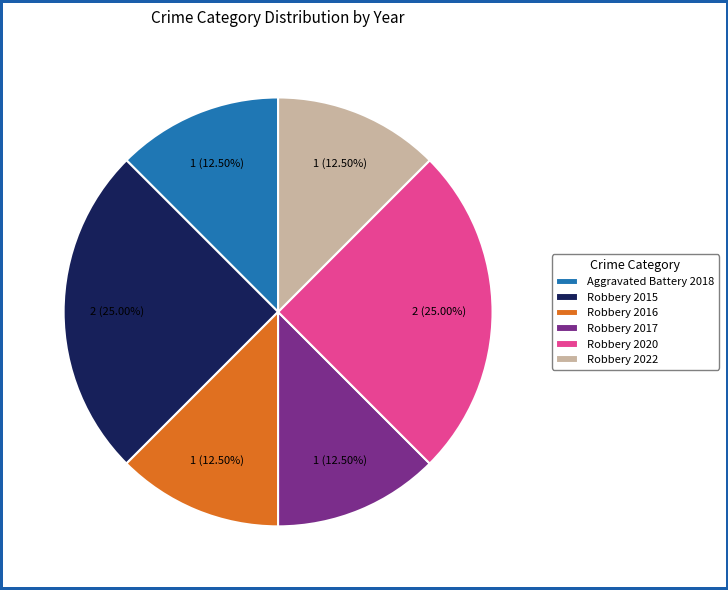

Count the number of slices in the pie.

6